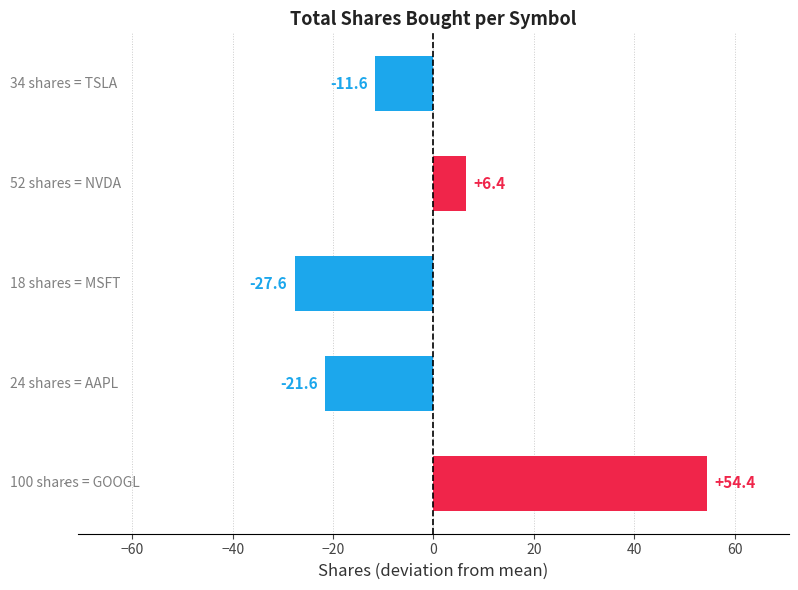

Rank the categories by value from highest to lowest.

GOOGL, NVDA, TSLA, AAPL, MSFT